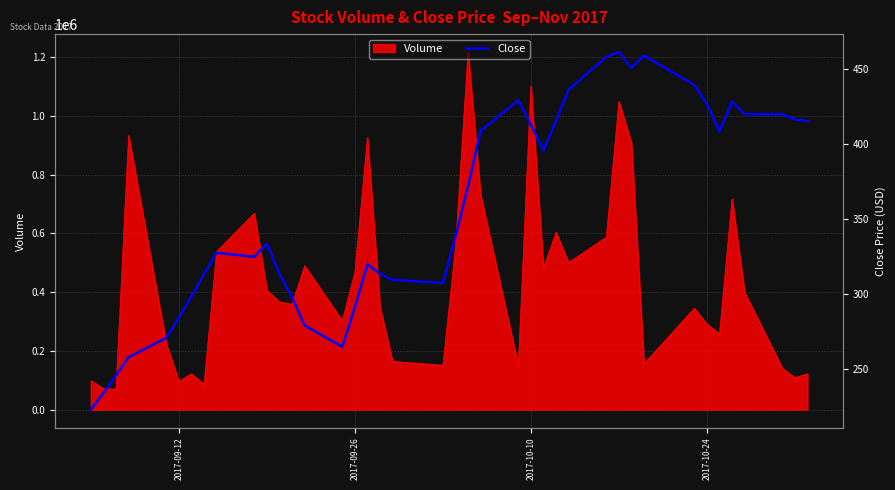

What is the difference between the maximum and second lowest values?

227.6